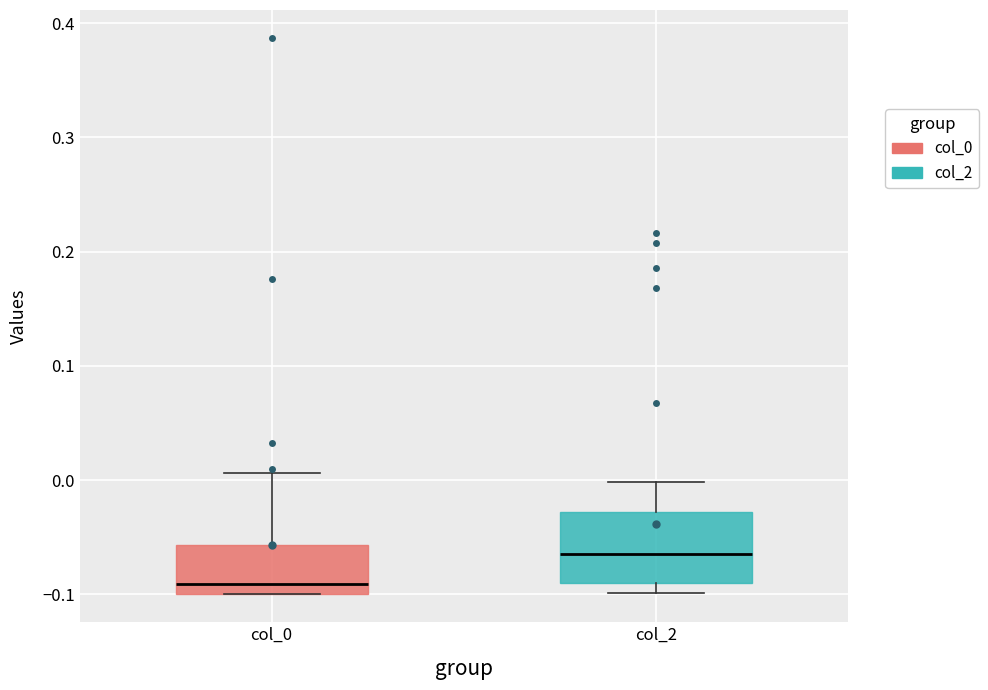

Which box has the lowest median line?

col_0